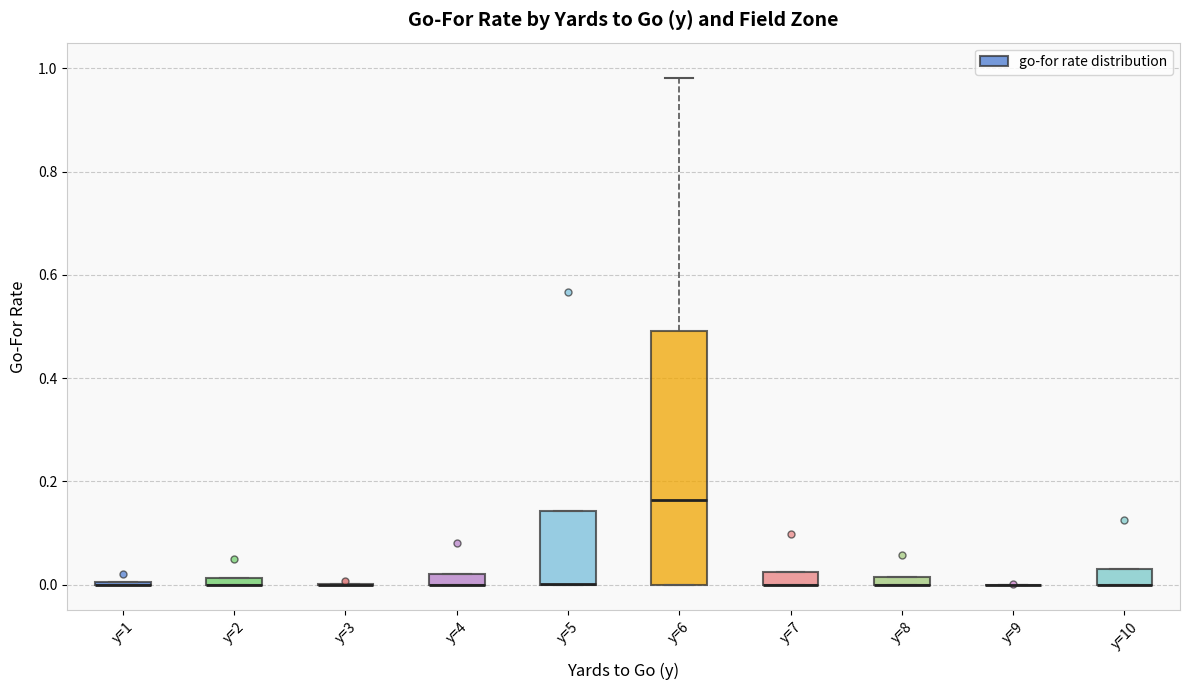

Which box is the tallest, from its lower edge to its upper edge?

y=6